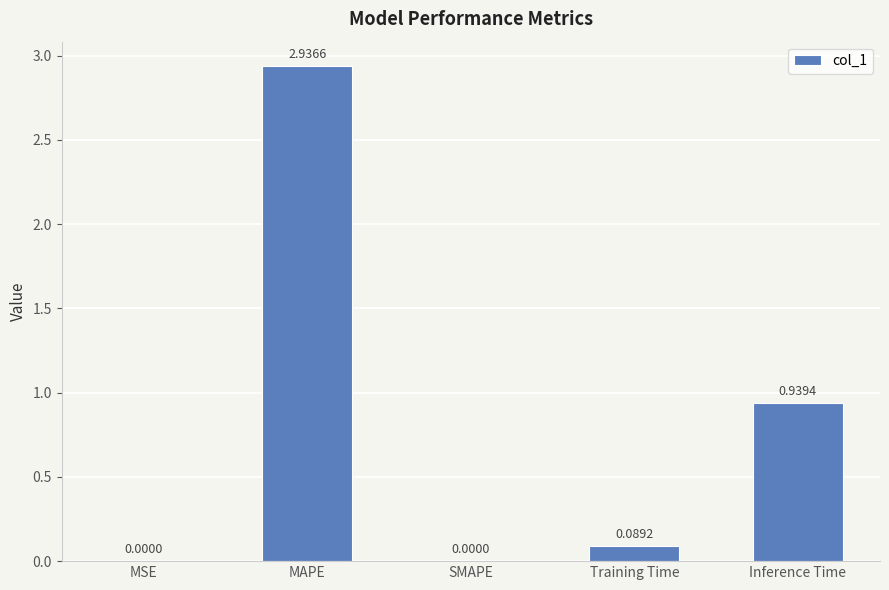

Which category has the highest value across all series?

MAPE